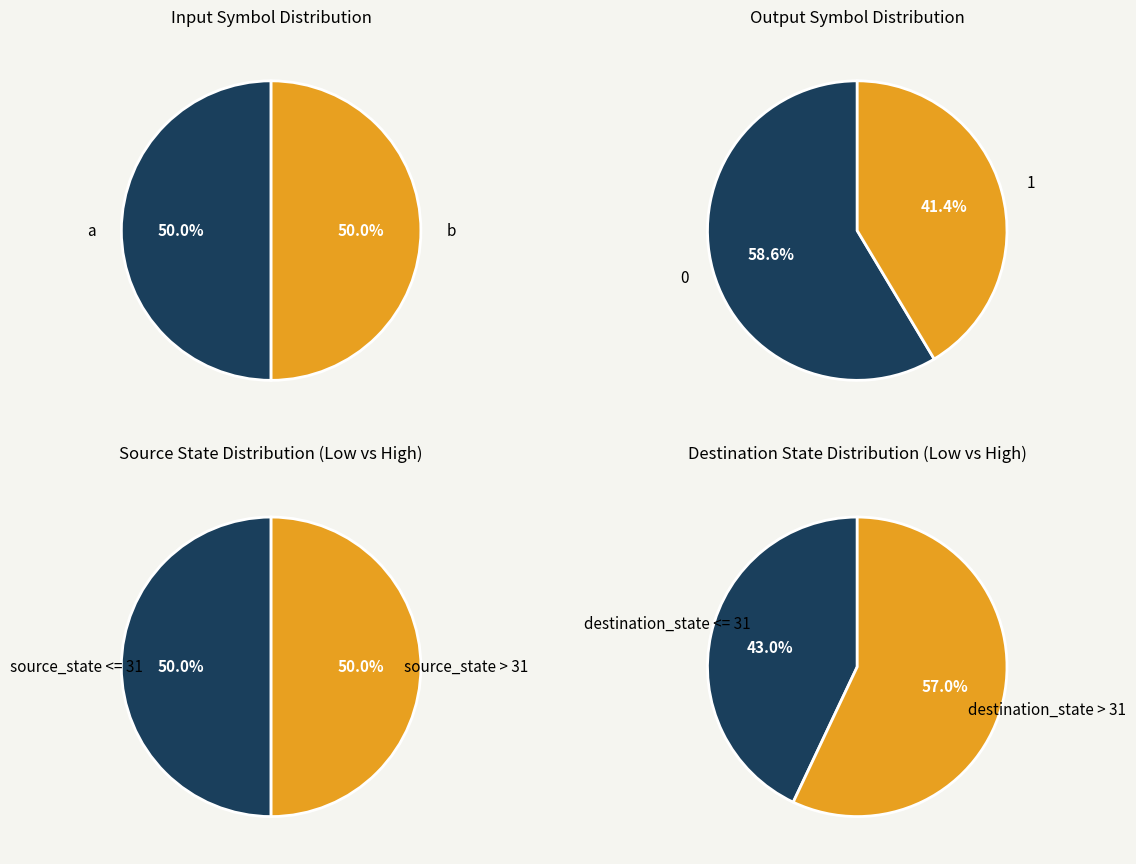

Count the number of slices in the pie.

2